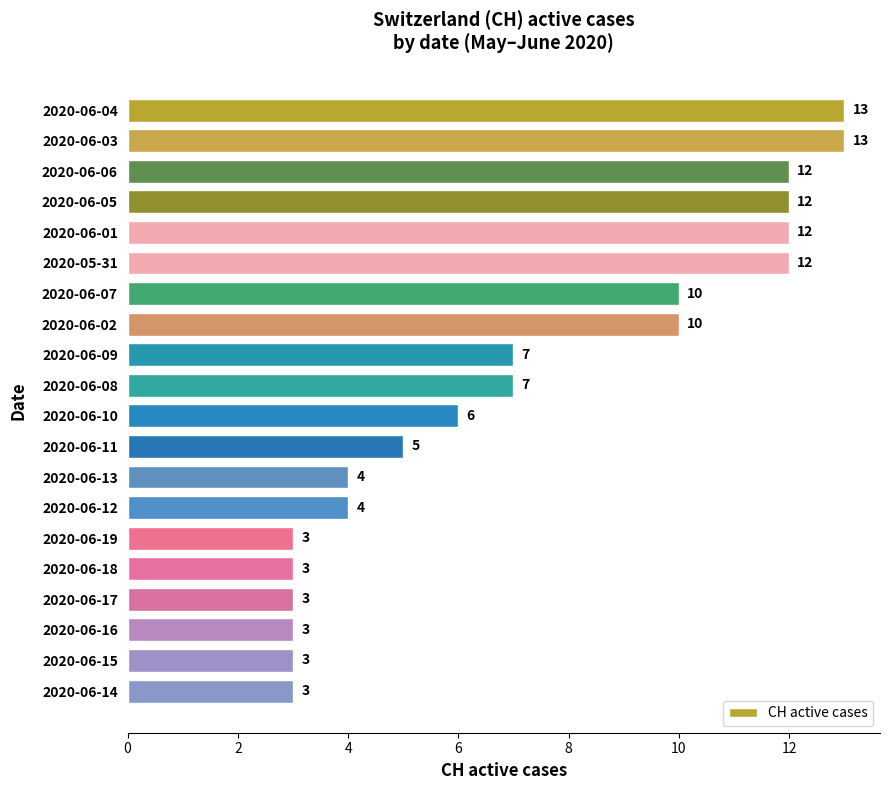

What is the maximum value shown in the chart?

13